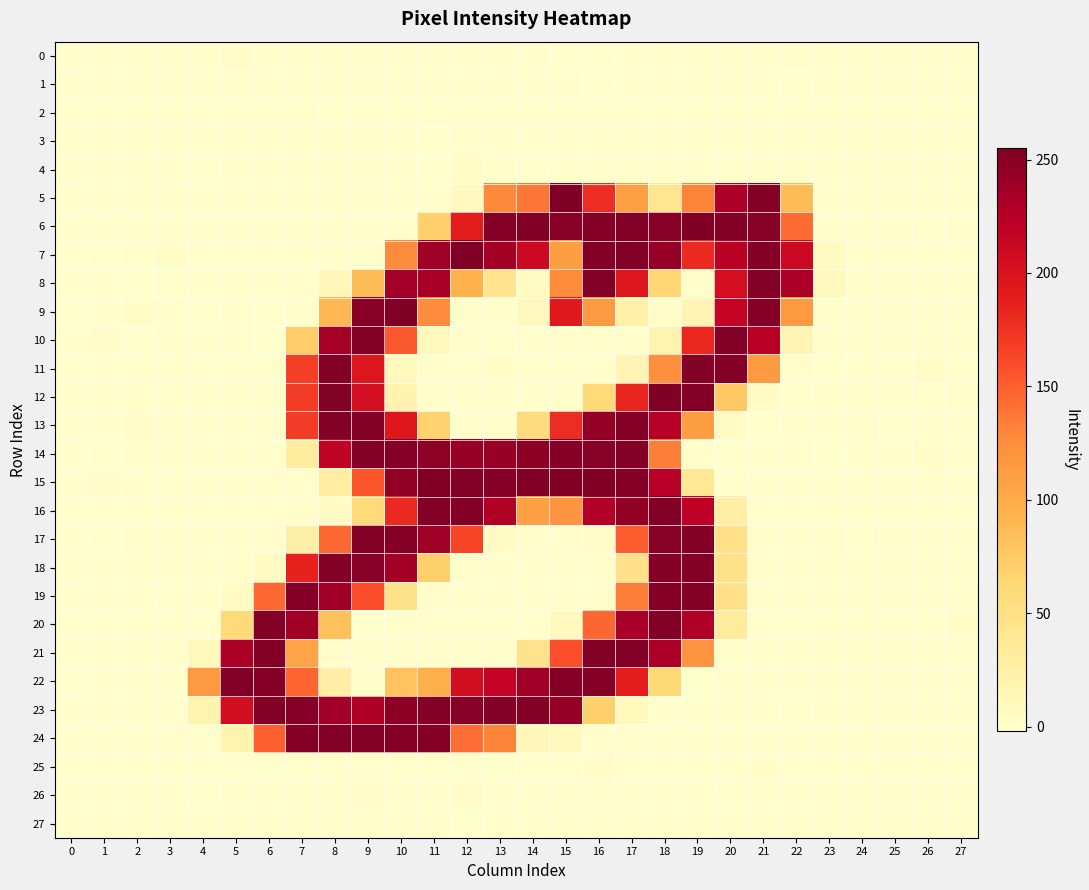

Reading right to left, list all the values displayed in this chart.

0: 27=0.0	26=-0.0	25=0.1	24=-0.1	23=0.3	22=-0.4	21=0.5	20=0.2	19=-0.3	18=0.3	17=-0.4	16=-1.3	15=-1.0	14=0.1	13=0.7	12=0.2	11=-0.7	10=0.7	9=-0.1	8=-0.4	7=0.1	6=-0.2	5=1.2	4=-0.3	3=-0.2	2=-0.3	1=0.2	0=0.1
1: 27=0.0	26=0.1	25=0.0	24=-0.1	23=0.3	22=-1.0	21=1.1	20=0.6	19=-0.4	18=-0.4	17=0.7	16=-1.3	15=-0.1	14=-0.2	13=0.7	12=-0.4	11=-0.1	10=0.6	9=-0.9	8=0.3	7=-0.7	6=0.3	5=-0.1	4=-0.7	3=-0.2	2=-0.4	1=0.1	0=0.1
2: 27=0.0	26=-0.0	25=0.0	24=0.0	23=-0.1	22=0.2	21=-0.8	20=0.4	19=0.5	18=0.2	17=-0.3	16=-0.0	15=0.4	14=-0.2	13=-0.0	12=0.0	11=-0.4	10=0.1	9=-0.3	8=-0.9	7=-0.1	6=0.2	5=0.2	4=0.4	3=-0.0	2=0.0	1=0.0	0=0.0
3: 27=0.1	26=-0.1	25=0.1	24=-0.0	23=0.1	22=0.9	21=-0.6	20=0.2	19=0.1	18=-0.8	17=0.5	16=0.0	15=-0.5	14=-0.1	13=-0.2	12=0.6	11=-1.1	10=1.0	9=-0.3	8=-0.4	7=0.2	6=-0.3	5=-0.2	4=-0.7	3=-0.1	2=-0.2	1=0.1	0=0.2
4: 27=-0.1	26=-0.0	25=-0.1	24=-0.2	23=0.2	22=0.3	21=0.2	20=-1.4	19=-0.7	18=-0.2	17=-0.1	16=-0.1	15=0.6	14=-1.4	13=0.4	12=2.2	11=-1.9	10=0.4	9=-0.5	8=0.0	7=-0.4	6=-0.0	5=-0.1	4=-0.9	3=-0.1	2=-0.3	1=0.3	0=0.2
5: 27=0.6	26=-0.1	25=0.1	24=0.4	23=0.1	22=85.9	21=252.6	20=230.1	19=131.2	18=41.8	17=109.6	16=178.4	15=253.3	14=138.4	13=127.6	12=7.5	11=-0.9	10=-0.5	9=0.1	8=0.7	7=0.5	6=0.5	5=-0.6	4=-0.3	3=-0.5	2=-0.0	1=-0.7	0=-0.4
6: 27=-0.1	26=-1.0	25=0.3	24=-0.3	23=1.1	22=143.3	21=250.9	20=252.0	19=253.7	18=250.7	17=252.5	16=251.8	15=250.8	14=253.4	13=251.0	12=189.6	11=68.7	10=0.5	9=-0.5	8=-0.2	7=-0.1	6=0.3	5=0.6	4=0.2	3=-0.2	2=-0.1	1=0.8	0=0.3
7: 27=-0.7	26=-0.0	25=-0.5	24=0.3	23=6.8	22=210.6	21=251.4	20=223.8	19=180.6	18=242.6	17=252.2	16=251.3	15=111.4	14=210.0	13=235.4	12=253.3	11=238.6	10=127.2	9=-0.5	8=0.0	7=0.0	6=0.4	5=-0.2	4=0.3	3=1.2	2=0.5	1=-1.7	0=-0.4
8: 27=0.3	26=0.1	25=0.6	24=-0.6	23=9.7	22=230.9	21=252.2	20=204.1	19=0.3	18=64.1	17=195.4	16=252.8	15=125.8	14=4.2	13=43.6	12=94.3	11=234.8	10=236.5	9=84.4	8=12.1	7=-0.2	6=0.3	5=-0.6	4=0.9	3=-1.9	2=-1.4	1=0.3	0=0.7
9: 27=-0.1	26=-0.6	25=0.2	24=0.3	23=-0.8	22=115.1	21=251.2	20=216.7	19=16.6	18=1.3	17=24.6	16=115.0	15=191.7	14=9.8	13=0.8	12=0.4	11=126.0	10=253.3	9=250.4	8=90.3	7=-0.3	6=-1.2	5=1.0	4=-1.3	3=0.5	2=2.3	1=0.2	0=-1.6
10: 27=0.2	26=-0.7	25=-0.1	24=-0.5	23=0.7	22=16.9	21=223.6	20=252.0	19=182.0	18=18.4	17=-0.8	16=0.5	15=-0.1	14=0.5	13=-1.0	12=0.1	11=10.1	10=152.8	9=252.0	8=234.5	7=72.9	6=-1.1	5=0.1	4=0.9	3=-0.4	2=-1.8	1=1.1	0=0.6
11: 27=0.0	26=1.4	25=-0.5	24=0.9	23=-1.3	22=0.7	21=115.5	20=251.1	19=252.1	18=124.2	17=16.9	16=0.3	15=-0.5	14=0.5	13=1.3	12=-0.4	11=-0.4	10=9.2	9=194.9	8=251.7	7=168.1	6=0.8	5=0.1	4=-0.1	3=-0.4	2=-0.4	1=0.6	0=-0.2
12: 27=0.5	26=-1.0	25=0.6	24=0.0	23=-0.5	22=-1.5	21=5.7	20=76.0	19=251.5	18=253.0	17=184.5	16=60.5	15=0.4	14=-0.6	13=-0.3	12=0.6	11=0.3	10=19.9	9=204.7	8=252.3	7=169.2	6=-0.7	5=0.0	4=-0.3	3=-1.2	2=1.0	1=-0.6	0=-0.0
13: 27=-0.3	26=0.3	25=-1.3	24=0.0	23=-0.1	22=0.3	21=-1.2	20=5.7	19=110.8	18=225.3	17=251.4	16=242.6	15=178.4	14=58.0	13=0.7	12=-0.1	11=68.0	10=193.0	9=252.6	8=252.1	7=168.8	6=0.4	5=-0.0	4=1.0	3=1.0	2=1.2	1=-0.8	0=0.5
14: 27=-0.1	26=1.6	25=-0.7	24=0.2	23=-1.1	22=-0.3	21=1.0	20=-1.0	19=0.9	18=134.5	17=251.8	16=250.6	15=251.6	14=247.7	13=241.1	12=241.2	11=246.9	10=251.6	9=252.2	8=218.3	7=30.9	6=-0.5	5=-0.1	4=-0.4	3=0.3	2=-0.2	1=-1.2	0=0.1
15: 27=0.3	26=0.6	25=1.0	24=0.3	23=0.4	22=-0.2	21=0.9	20=-1.2	19=37.3	18=224.1	17=251.6	16=254.1	15=253.4	14=255.0	13=251.8	12=252.6	11=253.4	10=244.5	9=155.2	8=29.8	7=0.1	6=-0.1	5=0.5	4=-0.5	3=-1.0	2=-0.7	1=1.2	0=0.0
16: 27=-0.3	26=-0.2	25=-0.5	24=-0.4	23=-0.6	22=0.2	21=-0.5	20=28.0	19=219.9	18=252.5	17=244.4	16=227.5	15=120.3	14=109.7	13=228.7	12=251.4	11=252.1	10=181.6	9=58.6	8=6.1	7=0.7	6=1.0	5=-0.4	4=0.4	3=0.6	2=-0.0	1=0.6	0=0.1
17: 27=0.6	26=0.9	25=-0.9	24=-1.1	23=0.0	22=-0.3	21=-0.0	20=48.6	19=252.0	18=250.7	17=150.9	16=1.3	15=0.1	14=0.9	13=4.8	12=164.0	11=238.1	10=251.1	9=252.6	8=145.4	7=25.2	6=-0.2	5=0.5	4=0.1	3=-0.3	2=-0.2	1=-1.3	0=-0.8
18: 27=0.1	26=-0.3	25=-0.2	24=0.5	23=0.2	22=-0.6	21=0.2	20=47.7	19=251.9	18=251.5	17=49.0	16=-0.2	15=0.1	14=-0.0	13=-0.4	12=0.5	11=69.6	10=235.4	9=250.9	8=252.0	7=184.8	6=6.9	5=0.2	4=-0.1	3=-0.1	2=-0.4	1=-0.7	0=0.1
19: 27=0.4	26=0.2	25=-0.1	24=-0.4	23=-0.8	22=1.0	21=-0.6	20=48.5	19=252.8	18=251.8	17=134.4	16=0.7	15=-0.7	14=1.1	13=-0.1	12=0.3	11=0.3	10=48.2	9=158.9	8=237.5	7=251.2	6=145.3	5=6.0	4=-0.1	3=-1.6	2=-0.7	1=-0.4	0=-0.5
20: 27=1.2	26=-0.4	25=0.3	24=0.8	23=-0.8	22=-1.4	21=0.8	20=33.6	19=229.6	18=252.9	17=233.4	16=146.0	15=7.2	14=-0.8	13=0.3	12=-0.5	11=-0.2	10=-0.0	9=-1.1	8=80.6	7=237.4	6=251.9	5=59.8	4=0.6	3=-0.7	2=0.3	1=-0.3	0=0.1
21: 27=-0.6	26=0.2	25=-0.2	24=-0.2	23=-0.7	22=0.2	21=-0.3	20=-0.0	19=120.0	18=231.0	17=252.2	16=252.1	15=158.0	14=45.6	13=-0.3	12=0.1	11=0.5	10=-0.0	9=0.0	8=0.2	7=105.5	6=251.7	5=230.7	4=10.3	3=0.1	2=0.3	1=0.5	0=0.5
22: 27=-0.9	26=0.3	25=0.3	24=1.0	23=0.5	22=-0.4	21=-0.4	20=0.5	19=-1.0	18=61.7	17=187.8	16=251.8	15=251.9	14=237.2	13=217.1	12=205.8	11=96.8	10=79.6	9=-0.1	8=27.8	7=147.2	6=251.4	5=252.1	4=115.6	3=-0.3	2=0.4	1=0.4	0=-1.4
23: 27=-0.2	26=-0.4	25=0.2	24=-0.4	23=-0.1	22=-0.9	21=0.8	20=-0.3	19=-0.1	18=0.3	17=8.4	16=69.8	15=242.0	14=252.9	13=252.4	12=250.1	11=252.1	10=247.5	9=228.0	8=236.3	7=251.3	6=252.1	5=205.8	4=18.3	3=0.3	2=-0.3	1=0.8	0=0.9
24: 27=-0.5	26=-0.4	25=0.2	24=-0.5	23=1.1	22=0.1	21=-0.5	20=0.2	19=0.2	18=-0.4	17=0.5	16=0.1	15=10.5	14=11.4	13=130.9	12=142.0	11=251.1	10=251.8	9=252.0	8=251.8	7=251.1	6=148.8	5=18.6	4=-0.2	3=-0.5	2=0.5	1=0.6	0=-0.9
25: 27=-0.1	26=0.1	25=-0.1	24=-0.0	23=0.0	22=-0.8	21=1.1	20=0.9	19=0.1	18=0.6	17=-0.4	16=1.2	15=0.0	14=0.8	13=-1.3	12=-0.3	11=0.2	10=0.3	9=-0.7	8=-0.4	7=1.1	6=0.1	5=-0.8	4=-0.2	3=0.1	2=0.0	1=-0.0	0=-0.0
26: 27=-0.1	26=-0.1	25=-0.1	24=-0.1	23=-0.1	22=0.1	21=0.8	20=-1.3	19=0.4	18=0.6	17=-0.6	16=1.0	15=0.5	14=-0.5	13=-0.4	12=1.5	11=-0.3	10=-0.4	9=1.2	8=-0.8	7=1.1	6=1.0	5=0.1	4=-1.6	3=0.2	2=0.2	1=0.1	0=0.0
27: 27=0.1	26=-0.1	25=0.1	24=0.1	23=-0.2	22=0.7	21=-0.6	20=-0.3	19=0.8	18=0.2	17=0.4	16=0.4	15=-0.4	14=0.1	13=1.0	12=-0.9	11=0.4	10=-0.0	9=0.2	8=-0.2	7=0.3	6=0.6	5=0.1	4=-0.4	3=0.0	2=0.2	1=-0.1	0=-0.0